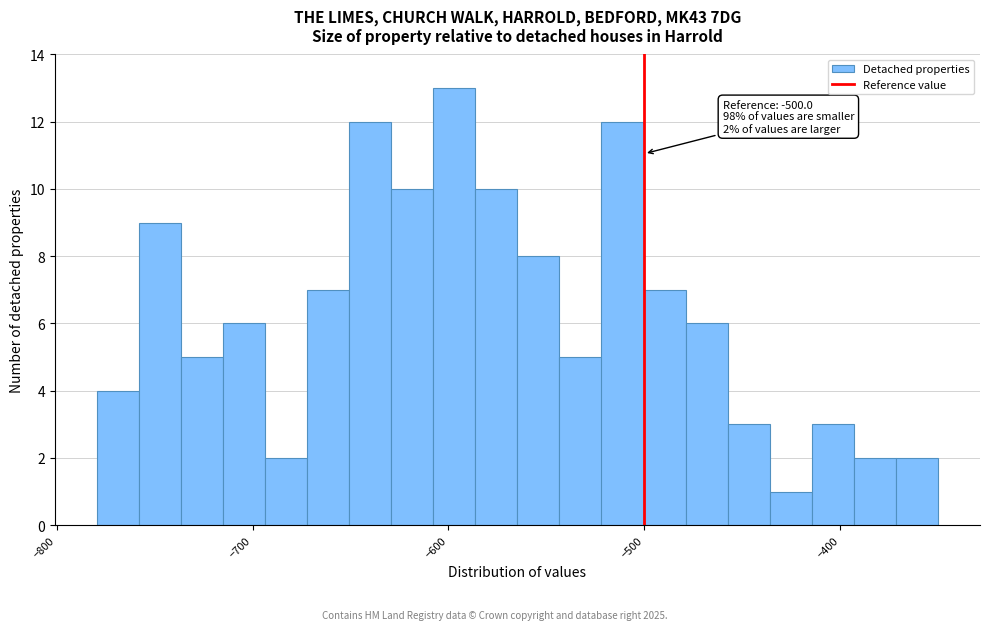

Around what value on the x-axis is the tallest bar? Give the approximate position of its centre, as read against the axis.

-600